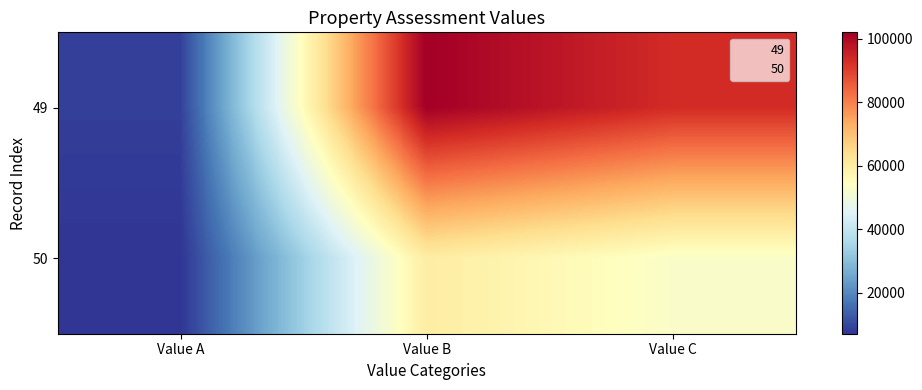

Reading right to left, transcribe all the data shown in this chart.

49: Value C=93353.3	Value B=102000.0	Value A=8646.7
50: Value C=52970.3	Value B=60000.0	Value A=7029.6